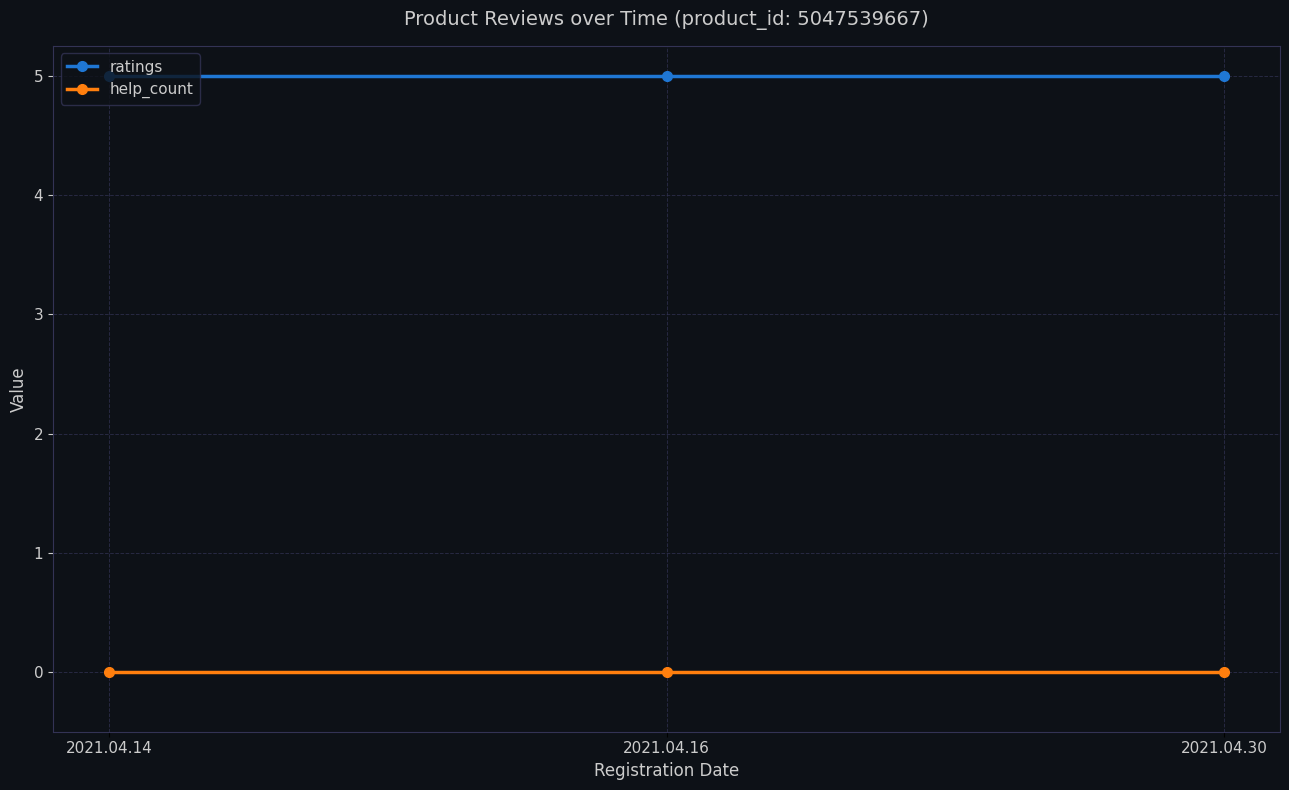

Rank the series by their maximum value, from lowest to highest.

help_count, ratings